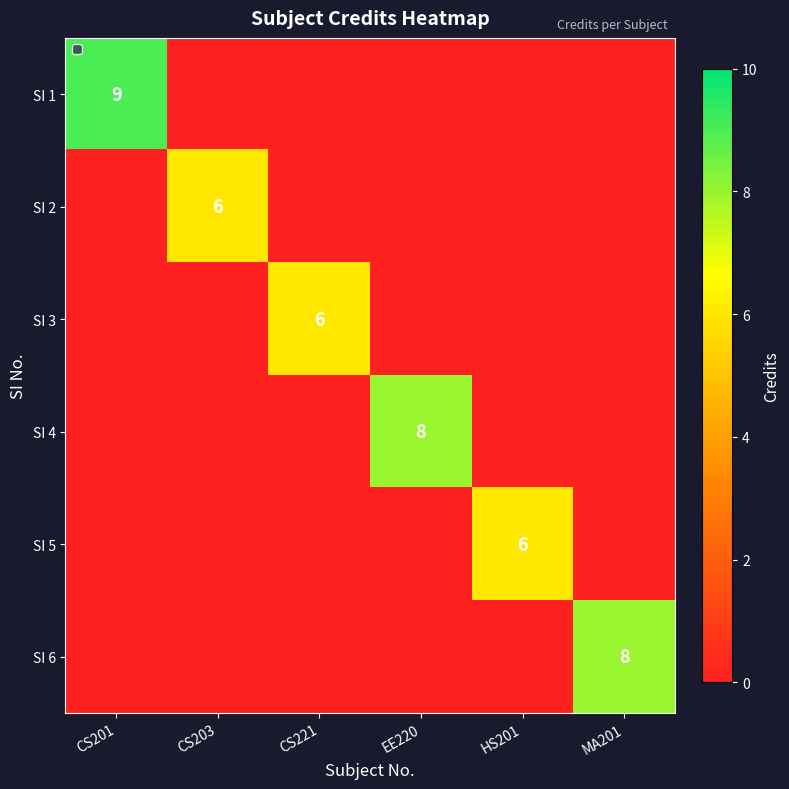

The value of SI 3 at CS221 is 6. True or false?

True